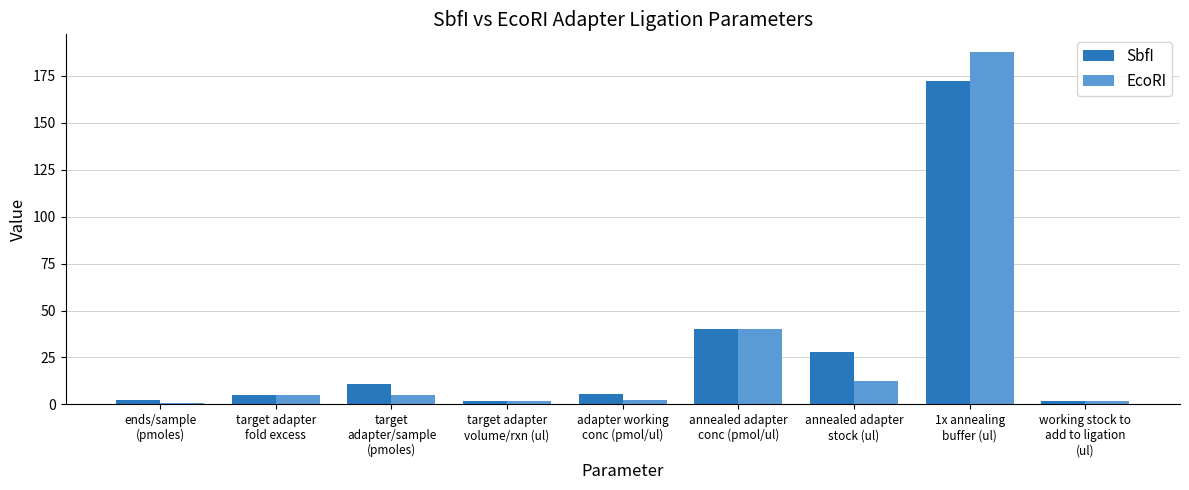

At how many categories does at least one series exceed 124?

1